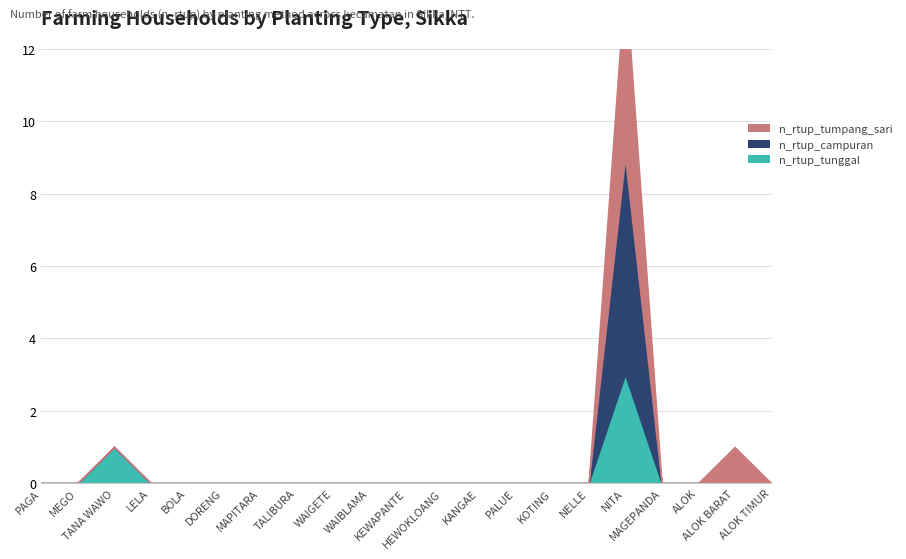

Is it true that n_rtup_campuran equals -9 at HEWOKLOANG?

False